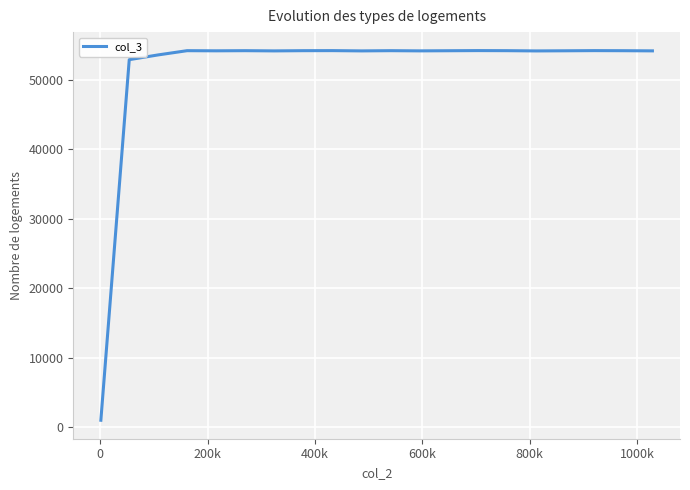

What is the sum of all values?

1028585